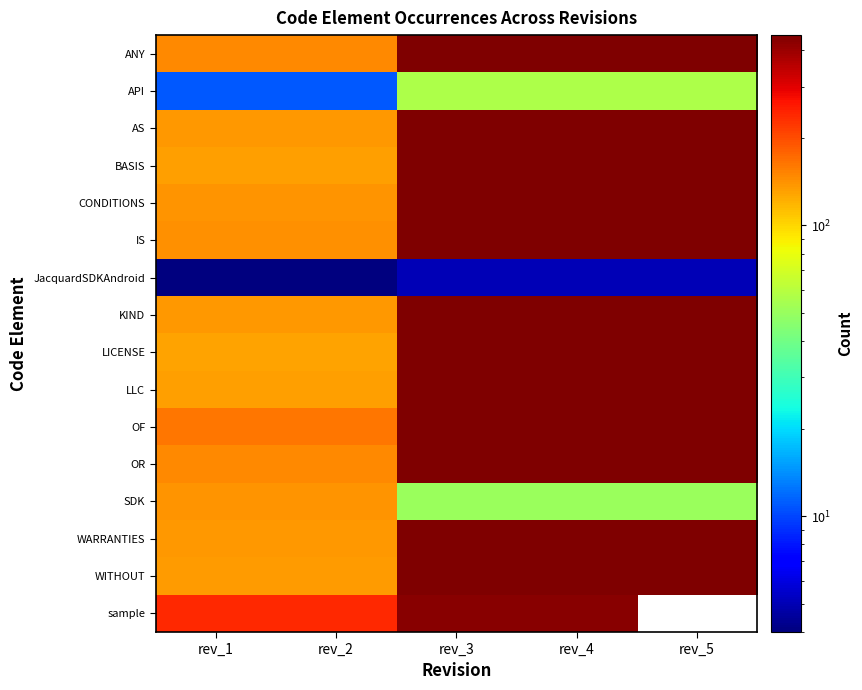

What is the difference between the maximum and second lowest values in the LLC series?

314.0